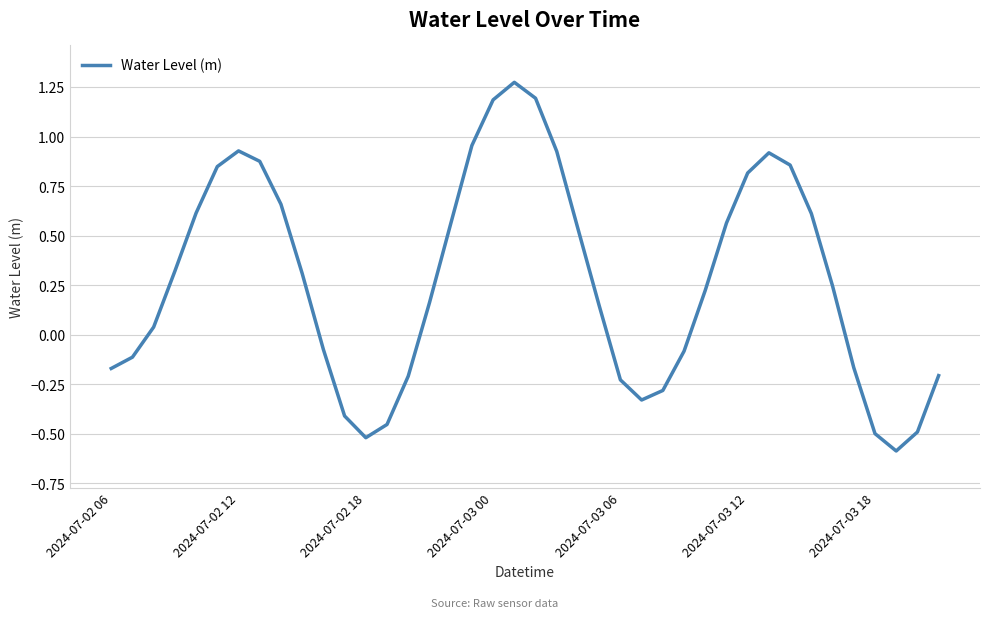

What is the smallest value displayed?

-0.6